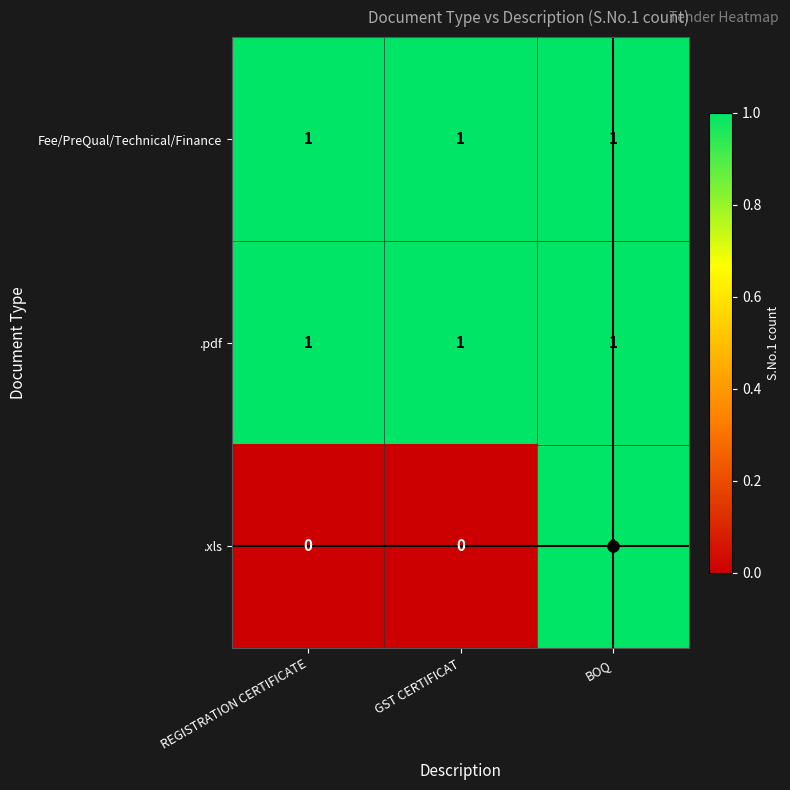

What is the sum of all .pdf values?

3